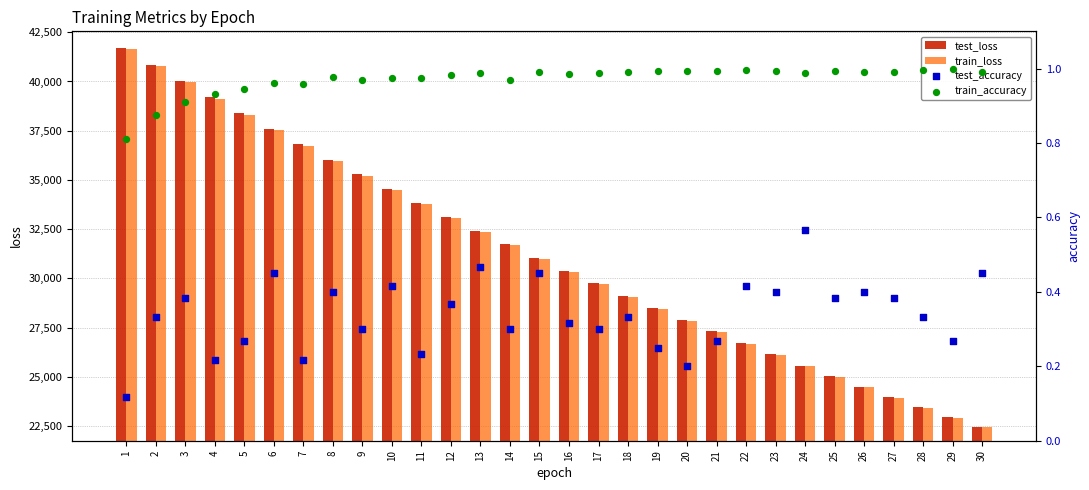

Which series has the largest total across all categories?

test_loss